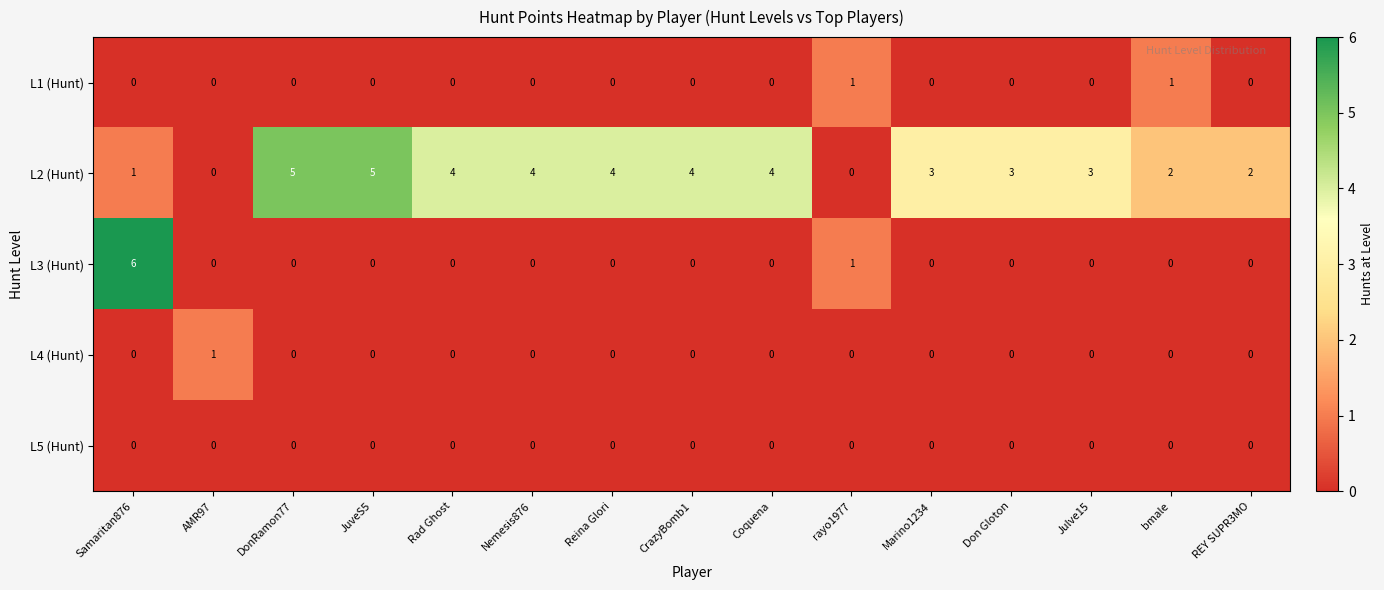

What is the maximum value shown in the chart?

6